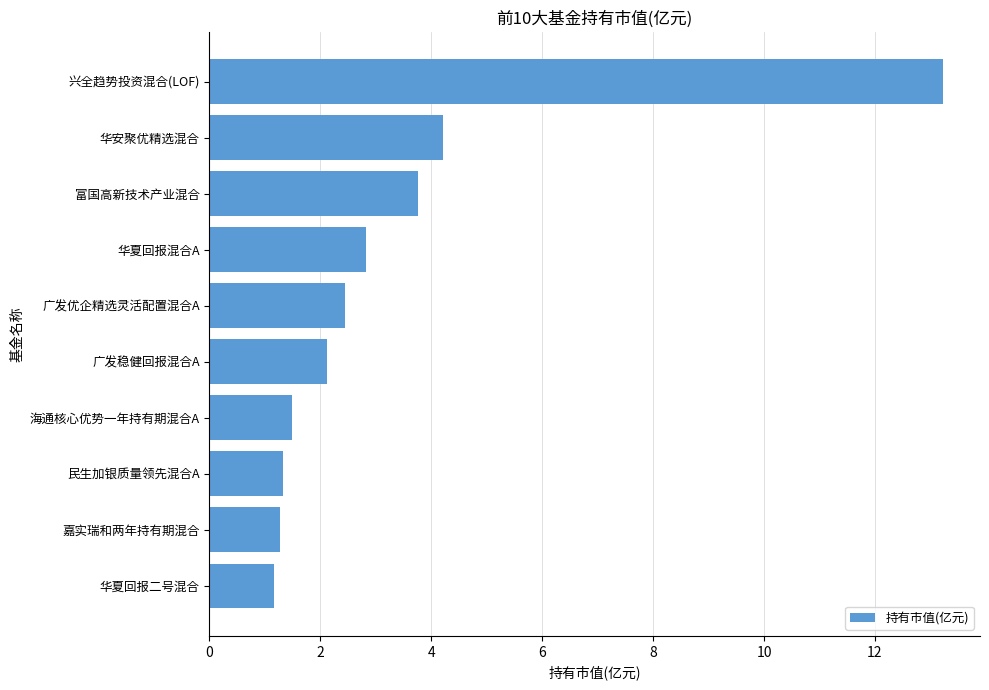

What is the difference between the second highest and minimum values?

3.0